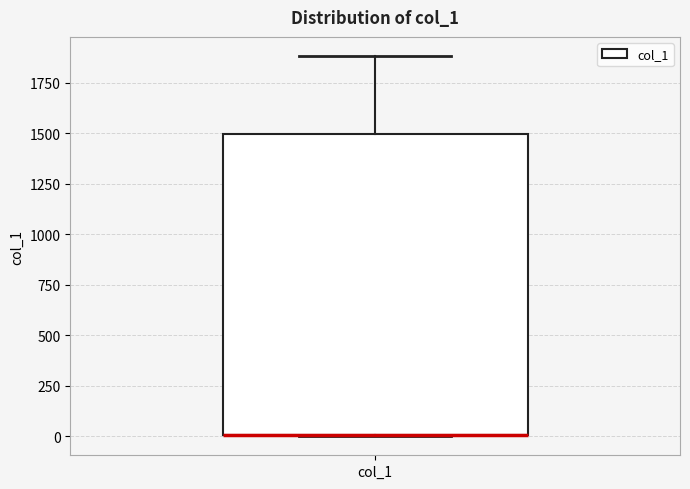

Transcribe this box plot: give where the median line is, the range the box spans, and where the two whiskers end, as read against the y-axis. The values are not printed on the chart, so give them approximately, as read against the axis.

median 0 (drawn on the box's lower edge), box 0 to 1500, whiskers 0 to 1900